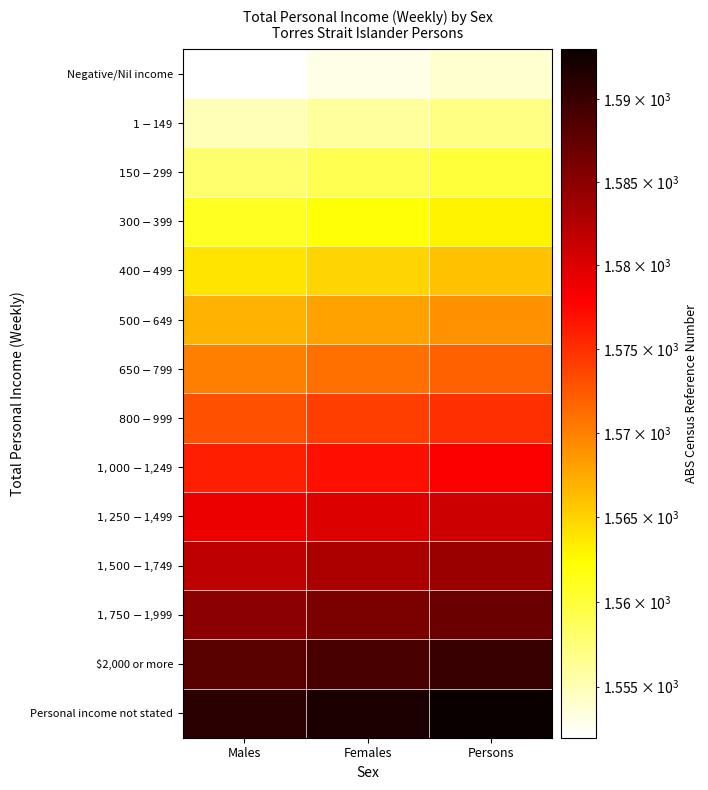

What is the total value across all series at Persons?

22029